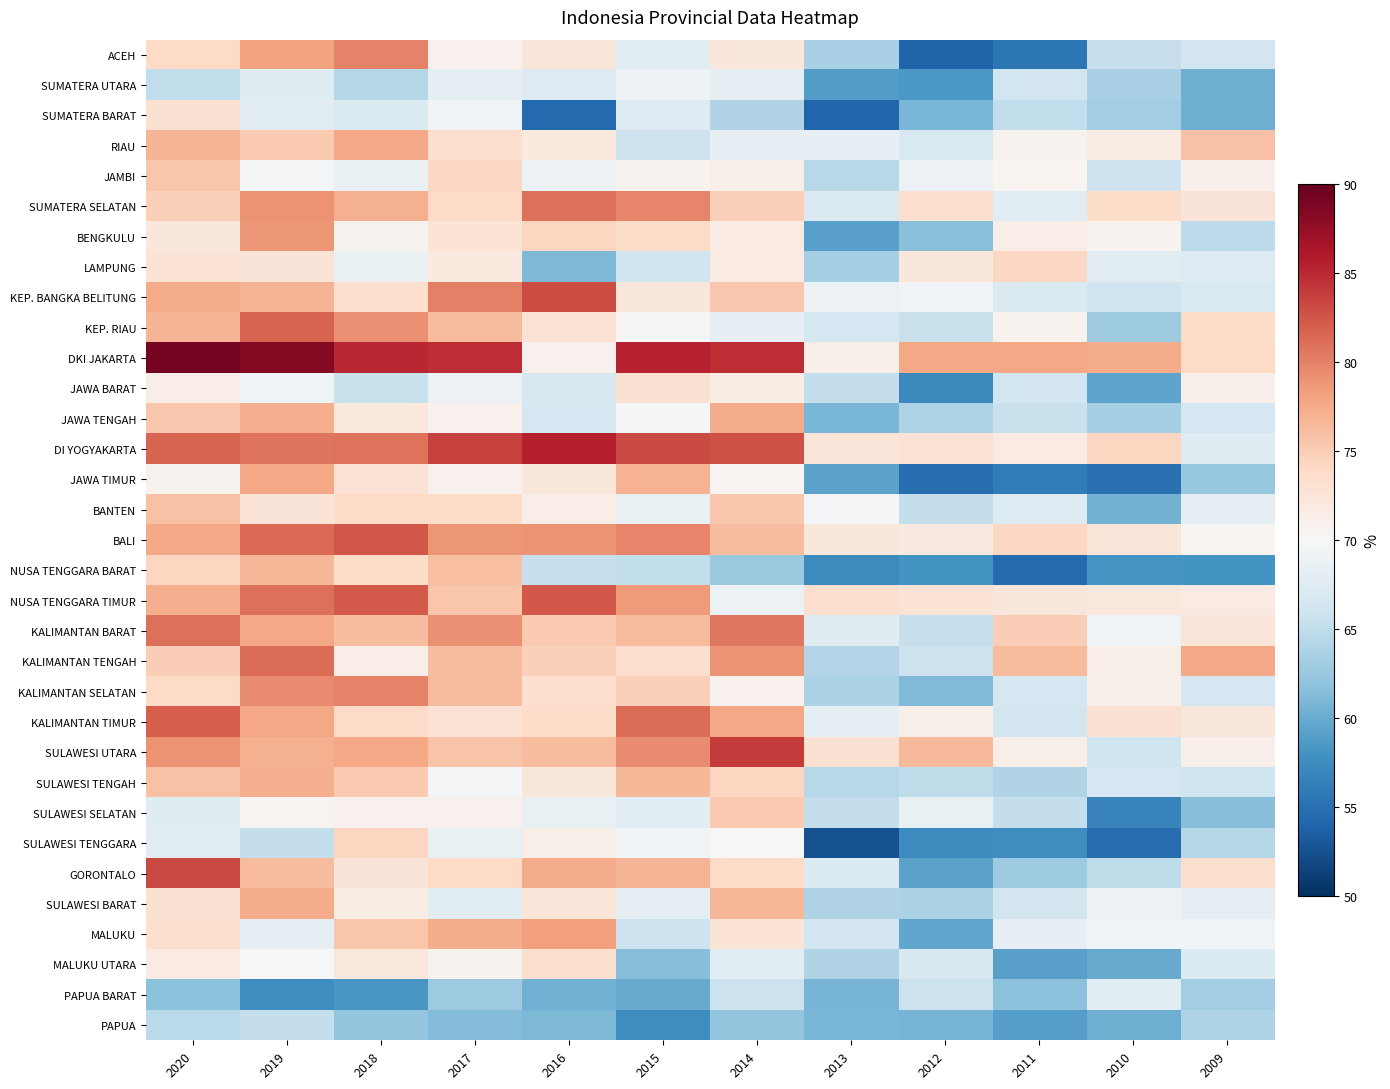

Reading left to right, transcribe all the data shown in this chart.

ACEH: 2020=73.9	2019=78.0	2018=80.0	2017=70.9	2016=72.5	2015=67.8	2014=72.3	2013=63.6	2012=54.0	2011=55.5	2010=65.4	2009=66.3
SUMATERA UTARA: 2020=65.1	2019=67.7	2018=64.3	2017=68.1	2016=67.4	2015=69.0	2014=68.0	2013=58.8	2012=58.5	2011=66.2	2010=63.5	2009=60.2
SUMATERA BARAT: 2020=73.0	2019=67.7	2018=67.1	2017=69.5	2016=54.4	2015=67.5	2014=64.0	2013=54.1	2012=60.8	2011=65.0	2010=63.0	2009=60.3
RIAU: 2020=76.9	2019=75.2	2018=77.6	2017=73.4	2016=71.9	2015=65.8	2014=68.4	2013=68.4	2012=67.0	2011=70.7	2010=71.5	2009=75.8
JAMBI: 2020=75.5	2019=69.8	2018=68.7	2017=74.1	2016=68.9	2015=70.7	2014=71.2	2013=64.4	2012=68.8	2011=70.5	2010=65.9	2009=71.0
SUMATERA SELATAN: 2020=74.8	2019=79.0	2018=77.1	2017=74.0	2016=81.0	2015=79.8	2014=74.8	2013=67.1	2012=73.2	2011=67.9	2010=73.7	2009=72.5
BENGKULU: 2020=72.2	2019=78.8	2018=70.7	2017=72.7	2016=74.2	2015=73.6	2014=71.7	2013=59.2	2012=61.7	2011=71.4	2010=70.8	2009=64.8
LAMPUNG: 2020=72.8	2019=72.6	2018=68.7	2017=72.0	2016=61.0	2015=66.0	2014=71.6	2013=63.1	2012=72.3	2011=74.1	2010=67.8	2009=67.5
KEP. BANGKA BELITUNG: 2020=77.4	2019=76.8	2018=73.4	2017=80.1	2016=83.0	2015=72.3	2014=75.3	2013=68.8	2012=69.4	2011=67.1	2010=65.9	2009=67.0
KEP. RIAU: 2020=76.7	2019=81.6	2018=79.2	2017=76.3	2016=72.8	2015=70.3	2014=68.4	2013=66.5	2012=65.6	2011=70.8	2010=62.9	2009=73.6
DKI JAKARTA: 2020=89.2	2019=88.3	2018=85.1	2017=84.7	2016=70.8	2015=85.3	2014=84.7	2013=71.2	2012=77.7	2011=77.8	2010=77.4	2009=73.9
JAWA BARAT: 2020=71.3	2019=69.1	2018=65.5	2017=68.8	2016=66.8	2015=73.0	2014=71.5	2013=65.2	2012=57.0	2011=66.2	2010=59.4	2009=71.1
JAWA TENGAH: 2020=75.4	2019=77.2	2018=72.2	2017=70.8	2016=66.7	2015=69.8	2014=77.4	2013=60.8	2012=63.8	2011=65.6	2010=63.4	2009=66.5
DI YOGYAKARTA: 2020=81.6	2019=80.7	2018=80.8	2017=83.6	2016=85.6	2015=83.2	2014=82.7	2013=72.4	2012=73.0	2011=71.7	2010=74.3	2009=67.5
JAWA TIMUR: 2020=70.7	2019=77.7	2018=72.9	2017=70.9	2016=72.2	2015=76.9	2014=70.4	2013=59.3	2012=55.0	2011=56.0	2010=55.1	2009=62.5
BANTEN: 2020=75.8	2019=72.6	2018=73.8	2017=73.7	2016=71.4	2015=68.5	2014=75.5	2013=69.8	2012=65.3	2011=67.4	2010=60.6	2009=68.0
BALI: 2020=77.6	2019=81.4	2018=82.4	2017=78.8	2016=79.0	2015=79.8	2014=76.1	2013=72.2	2012=71.8	2011=74.2	2010=72.4	2009=70.3
NUSA TENGGARA BARAT: 2020=74.3	2019=76.6	2018=73.6	2017=76.0	2016=65.4	2015=65.1	2014=62.6	2013=57.2	2012=58.0	2011=54.5	2010=58.1	2009=58.1
NUSA TENGGARA TIMUR: 2020=77.3	2019=81.0	2018=82.3	2017=75.5	2016=82.5	2015=78.5	2014=68.8	2013=73.3	2012=72.7	2011=72.3	2010=72.0	2009=71.6
KALIMANTAN BARAT: 2020=81.1	2019=77.7	2018=76.1	2017=79.1	2016=75.3	2015=76.4	2014=80.6	2013=67.5	2012=65.4	2011=74.9	2010=69.3	2009=72.4
KALIMANTAN TENGAH: 2020=74.9	2019=81.2	2018=71.3	2017=76.1	2016=74.8	2015=73.5	2014=79.0	2013=64.2	2012=65.8	2011=76.3	2010=71.1	2009=77.6
KALIMANTAN SELATAN: 2020=74.0	2019=79.5	2018=79.9	2017=76.2	2016=73.4	2015=74.8	2014=70.8	2013=63.7	2012=61.1	2011=66.5	2010=70.9	2009=66.6
KALIMANTAN TIMUR: 2020=82.0	2019=77.7	2018=73.9	2017=72.9	2016=73.6	2015=81.2	2014=77.8	2013=68.1	2012=71.2	2011=66.4	2010=73.0	2009=72.3
SULAWESI UTARA: 2020=79.0	2019=77.1	2018=77.8	2017=75.8	2016=76.3	2015=79.4	2014=83.9	2013=73.1	2012=76.5	2011=71.2	2010=65.9	2009=70.9
SULAWESI TENGAH: 2020=75.8	2019=77.3	2018=75.3	2017=69.8	2016=72.2	2015=76.7	2014=74.4	2013=64.5	2012=65.0	2011=64.0	2010=66.6	2009=66.0
SULAWESI SELATAN: 2020=67.6	2019=70.6	2018=70.9	2017=70.8	2016=68.5	2015=67.9	2014=75.3	2013=65.2	2012=68.5	2011=65.3	2010=56.7	2009=61.5
SULAWESI TENGGARA: 2020=67.7	2019=65.2	2018=74.3	2017=68.5	2016=71.1	2015=69.4	2014=70.1	2013=52.6	2012=57.3	2011=57.6	2010=54.8	2009=64.3
GORONTALO: 2020=83.2	2019=76.3	2018=72.6	2017=73.9	2016=77.5	2015=76.8	2014=73.8	2013=67.2	2012=59.4	2011=62.8	2010=65.0	2009=73.5
SULAWESI BARAT: 2020=73.1	2019=77.4	2018=71.5	2017=67.7	2016=72.4	2015=68.2	2014=76.7	2013=64.0	2012=63.6	2011=66.4	2010=68.8	2009=68.0
MALUKU: 2020=73.2	2019=68.2	2018=75.5	2017=77.5	2016=78.2	2015=65.9	2014=72.7	2013=66.2	2012=59.7	2011=68.4	2010=69.5	2009=69.1
MALUKU UTARA: 2020=71.7	2019=69.9	2018=72.1	2017=70.7	2016=73.3	2015=61.5	2014=67.9	2013=64.1	2012=66.8	2011=59.2	2010=59.9	2009=67.2
PAPUA BARAT: 2020=61.8	2019=57.6	2018=58.3	2017=62.8	2016=60.4	2015=60.0	2014=65.7	2013=60.7	2012=65.7	2011=61.8	2010=67.8	2009=63.1
PAPUA: 2020=64.5	2019=65.2	2018=62.2	2017=61.3	2016=61.0	2015=57.5	2014=62.1	2013=60.9	2012=60.7	2011=59.0	2010=60.3	2009=63.8